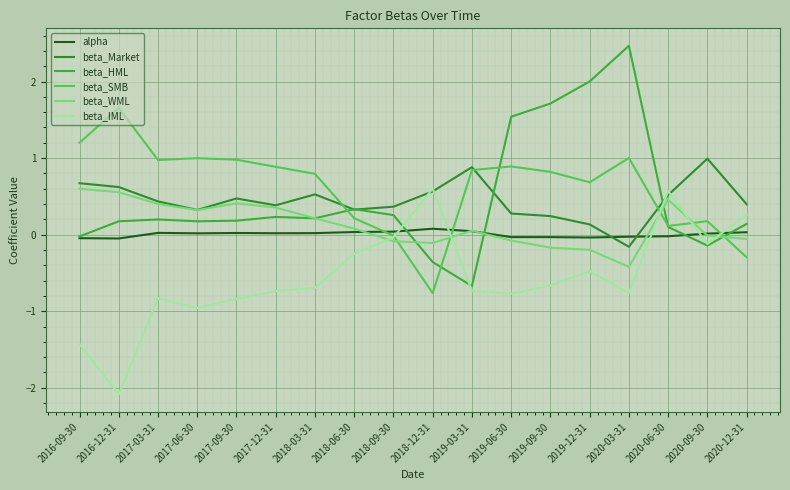

What is the total value across all series at 2016-09-30?

1.0